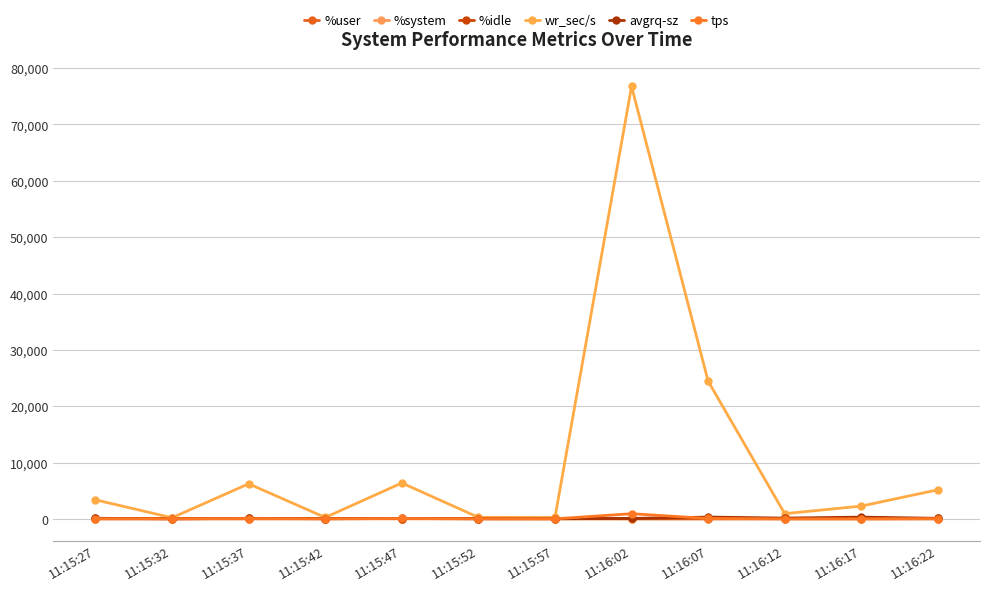

Which series has the largest range (max minus min)?

wr_sec/s